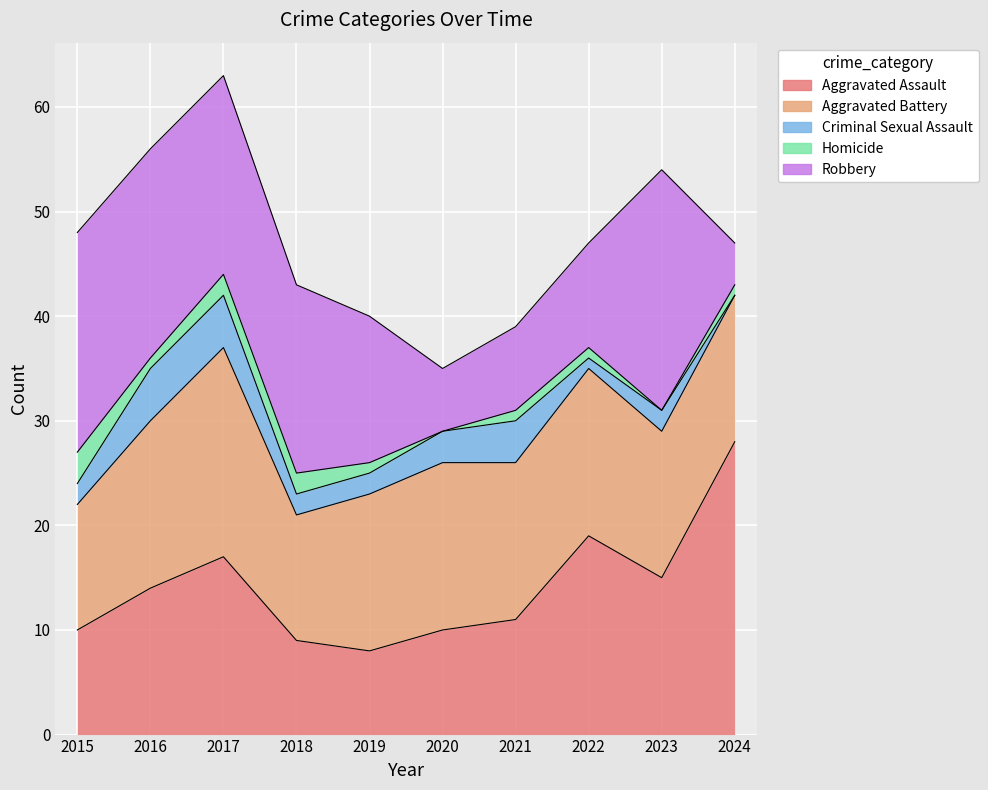

How many data points in Homicide are above 1?

3